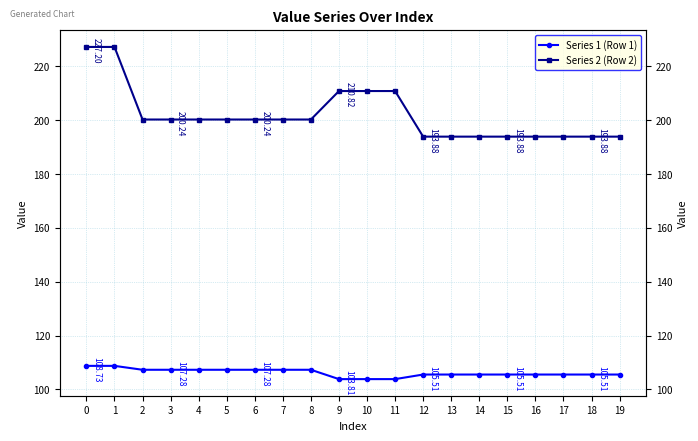

True or false: Series 2 (Row 2) and Series 1 (Row 1) intersect in this chart.

False